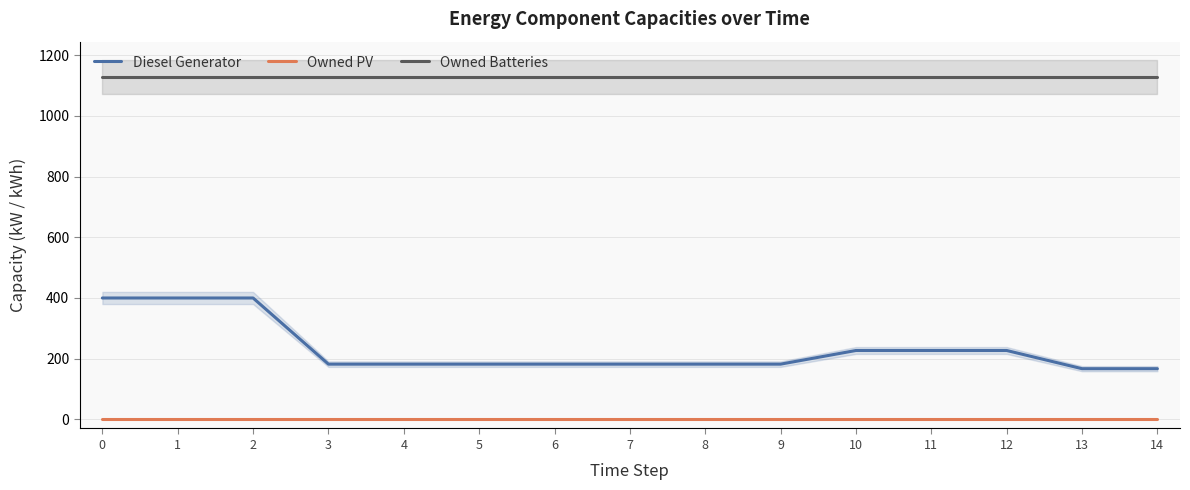

True or false: Owned Batteries has a value of 1129 at 13.

True